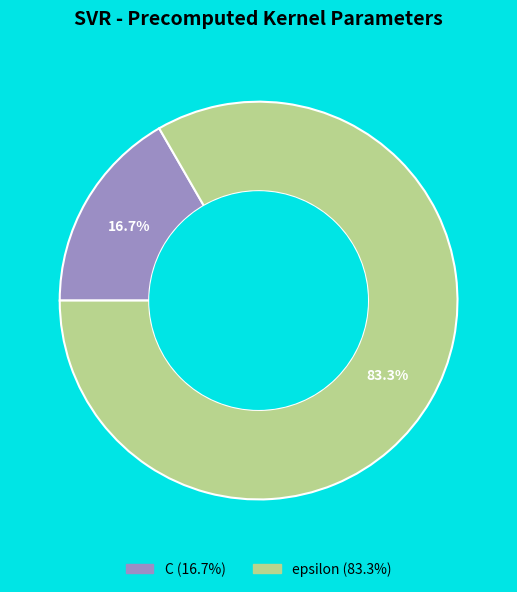

Which has a higher value, C or epsilon?

epsilon